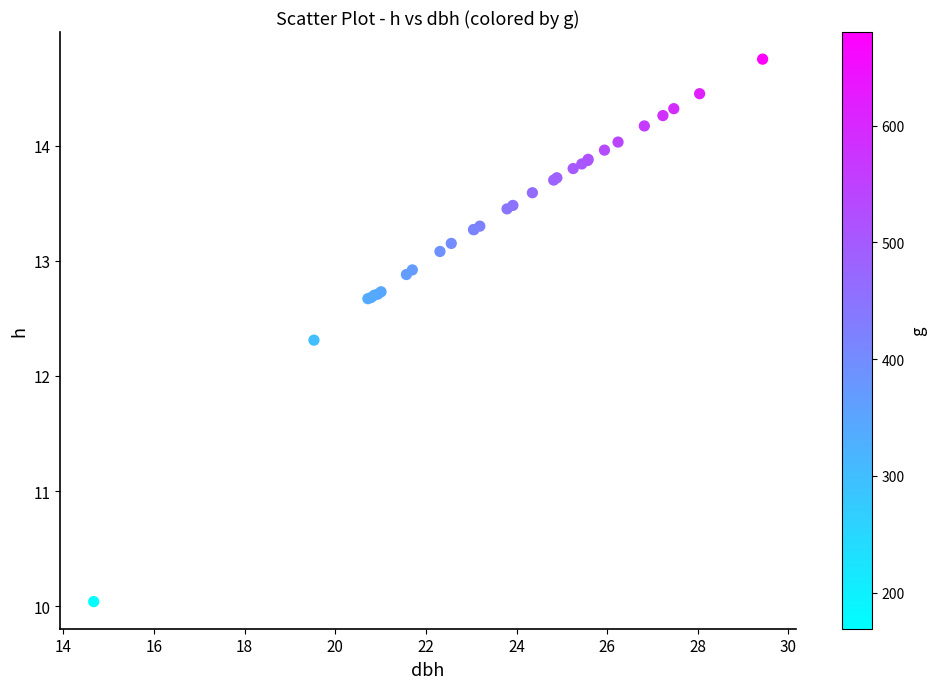

What Y value in the scatter plot is closest to 12?

12.3